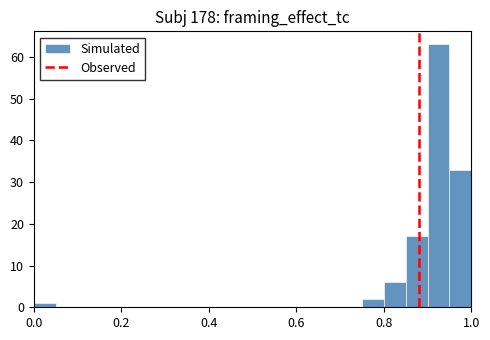

Read against the x-axis, roughly where is the centre of the tallest bar?

0.92